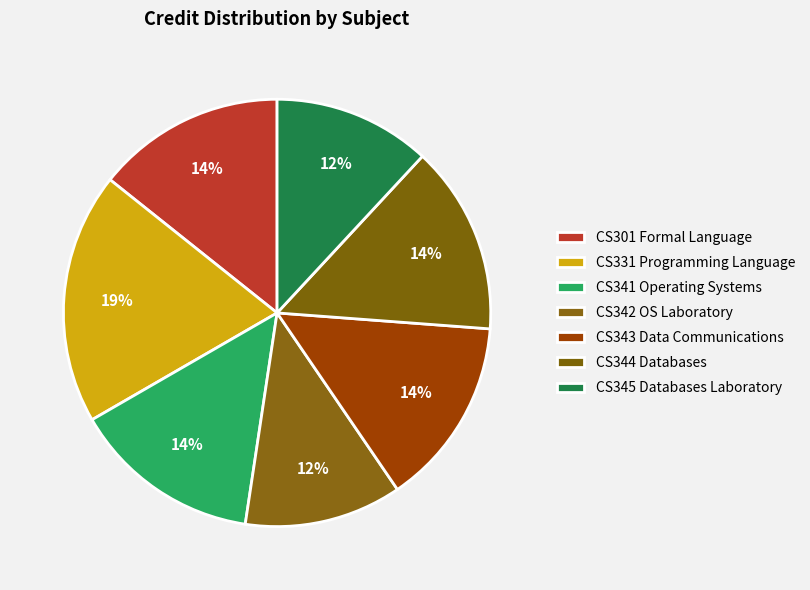

Is there a majority slice in this chart?

No